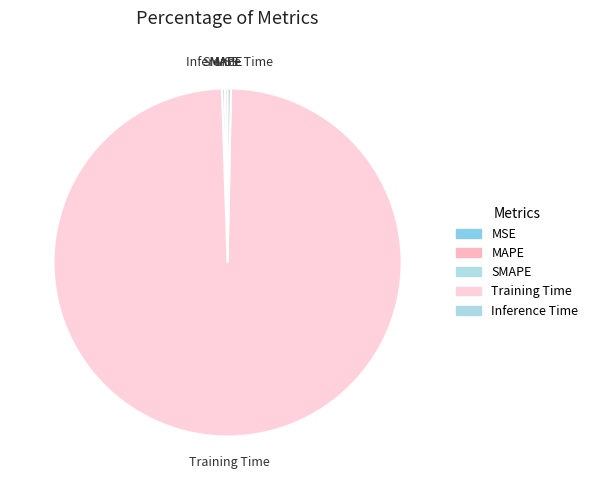

Between Training Time and Inference Time, which is larger?

Training Time